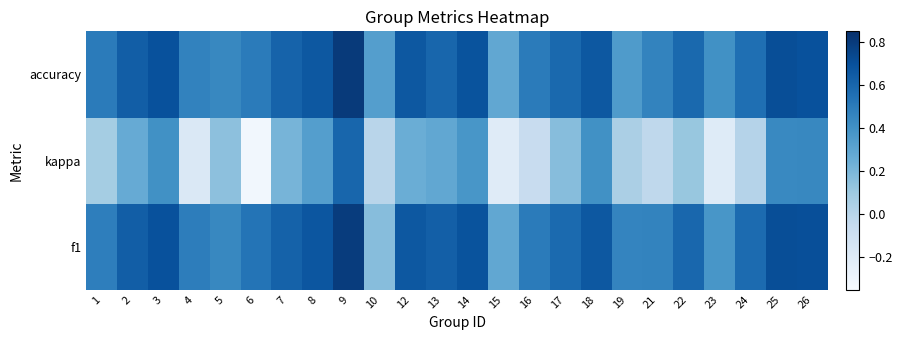

Which series has the largest total across all categories?

f1